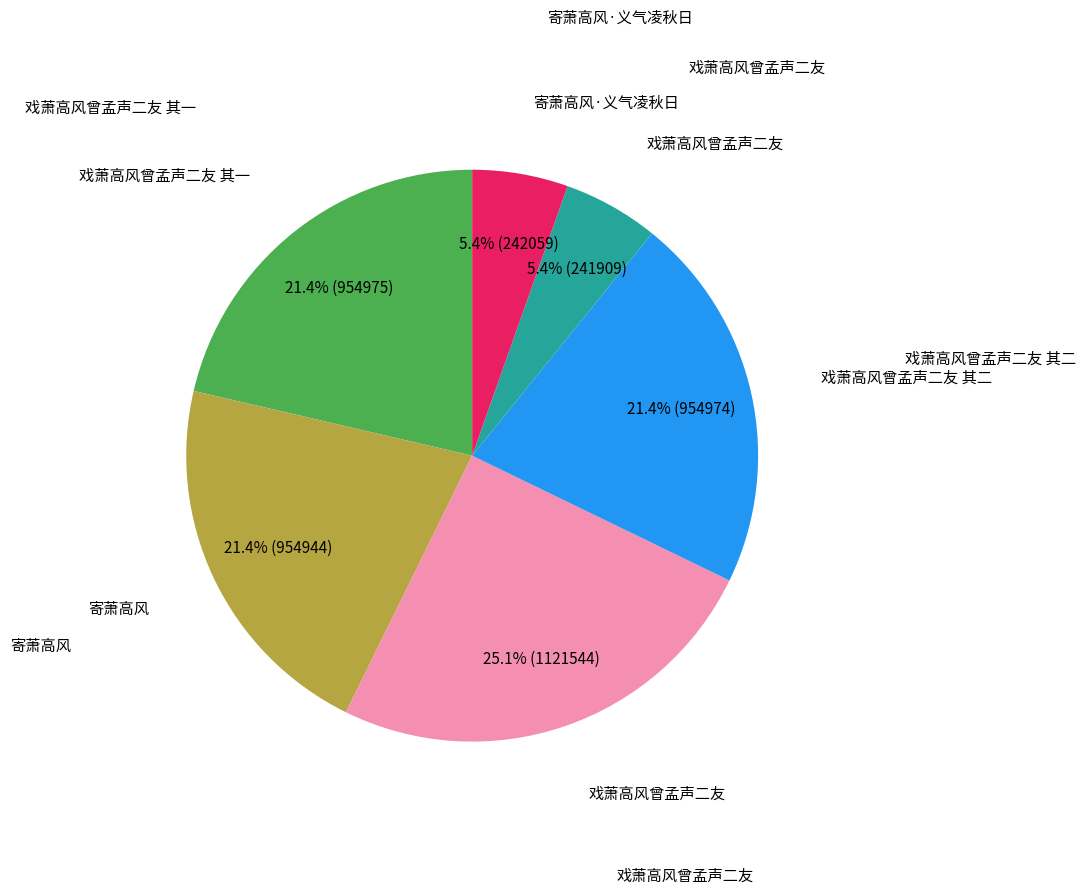

Does any single category account for the majority?

No